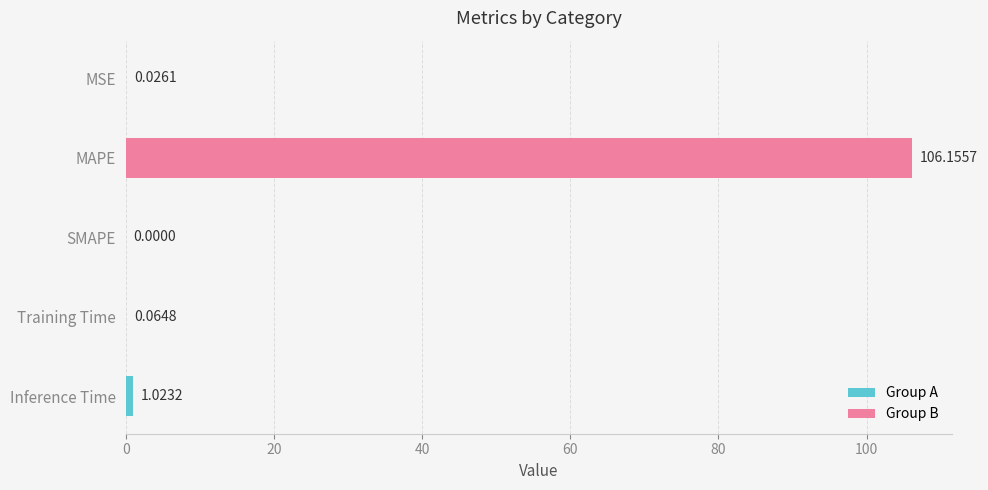

At which category does the chart reach its peak across all series?

MAPE